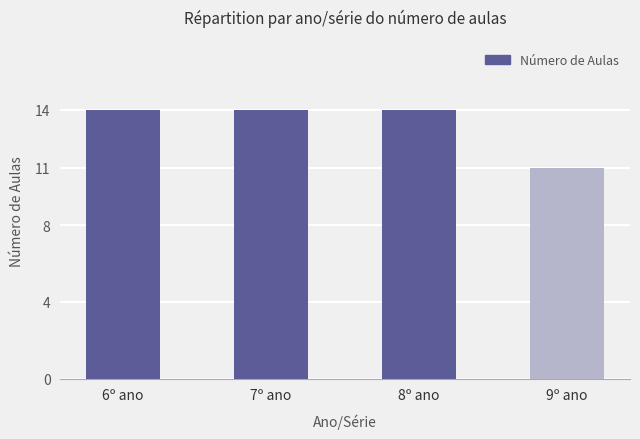

What is the ratio of the value at 6º ano to the value at 7º ano?

1.0